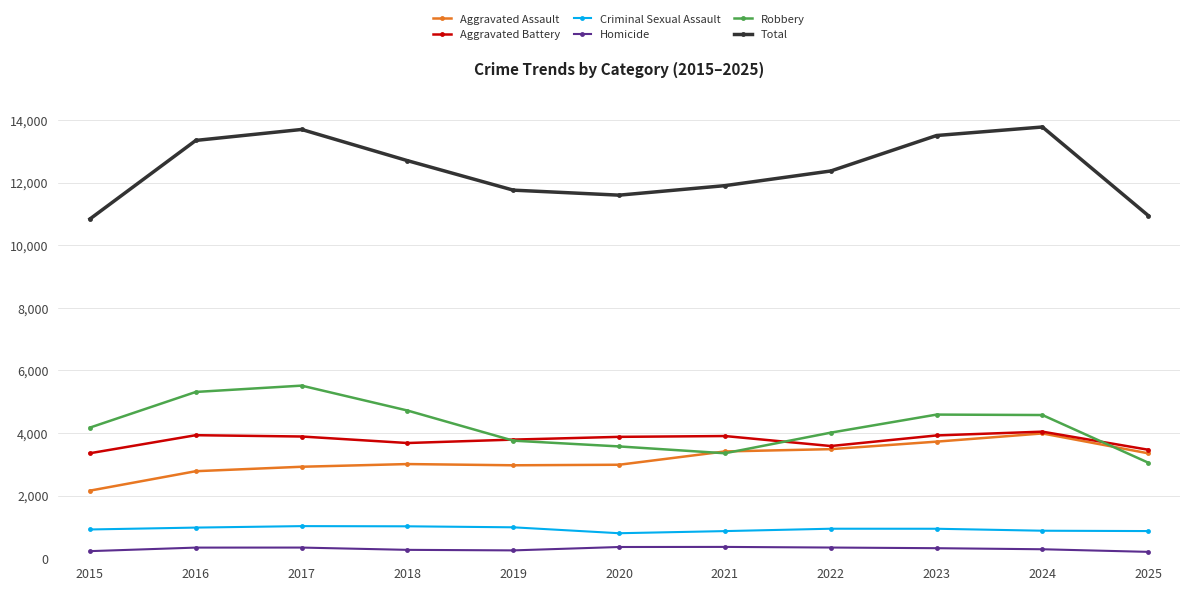

What is the sum of the Aggravated Battery values at 2018 and 2023?

7604